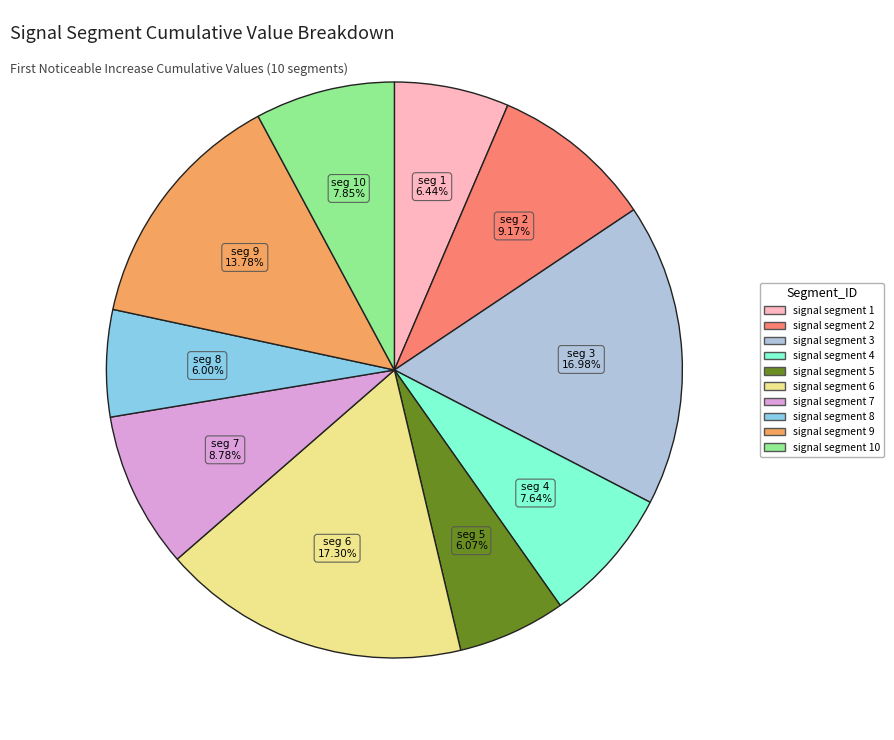

Is there a majority slice in this chart?

No